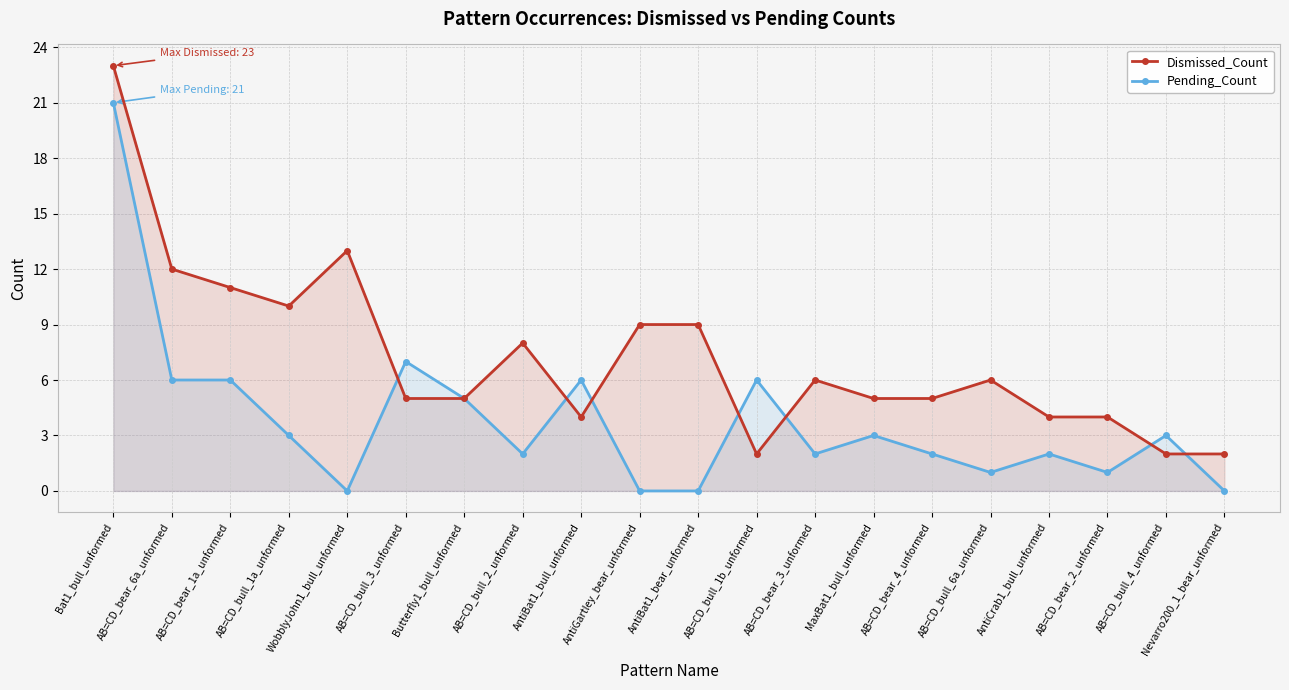

Count the number of data series in this chart.

2